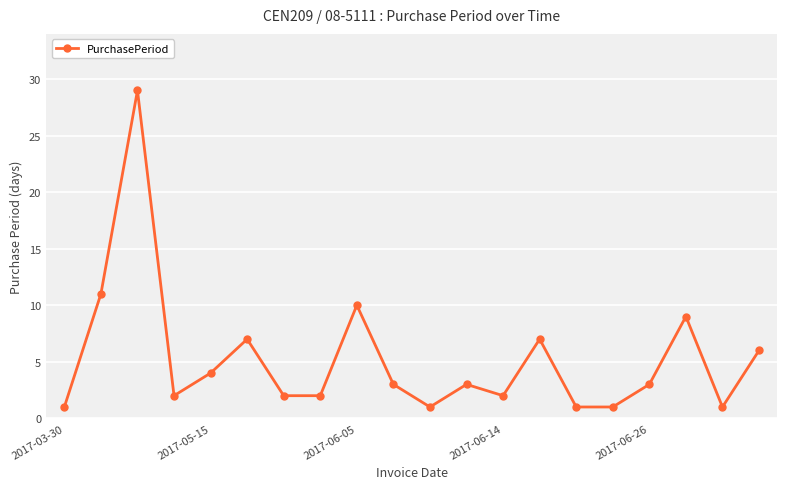

What is the difference between the maximum and second lowest values?

28